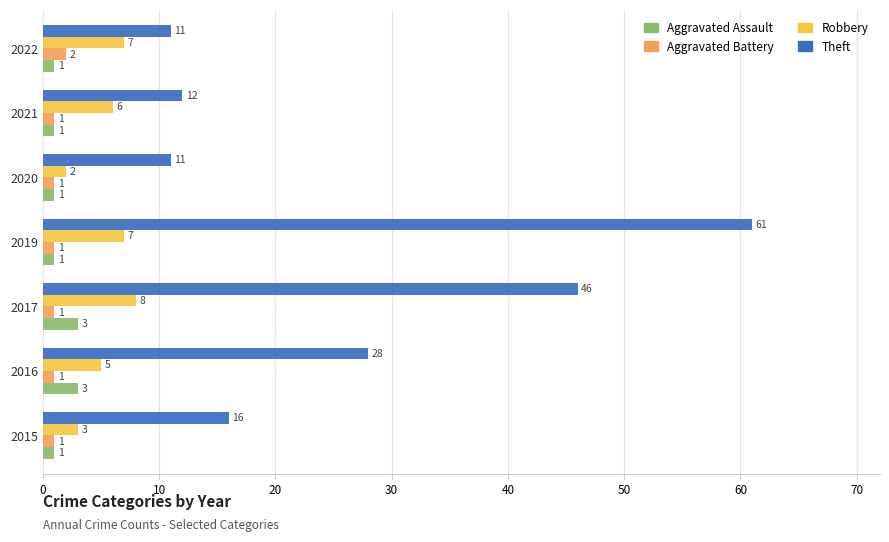

Count the number of data series in this chart.

4